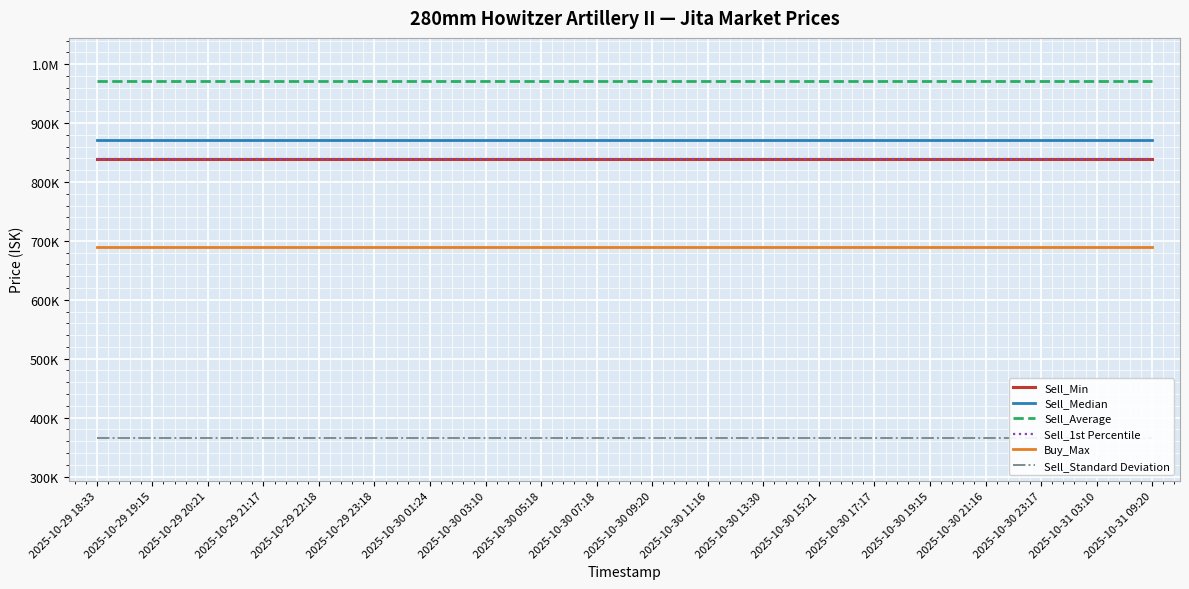

What is the value of the Sell_Average point at the 15th from the left?

971780.3